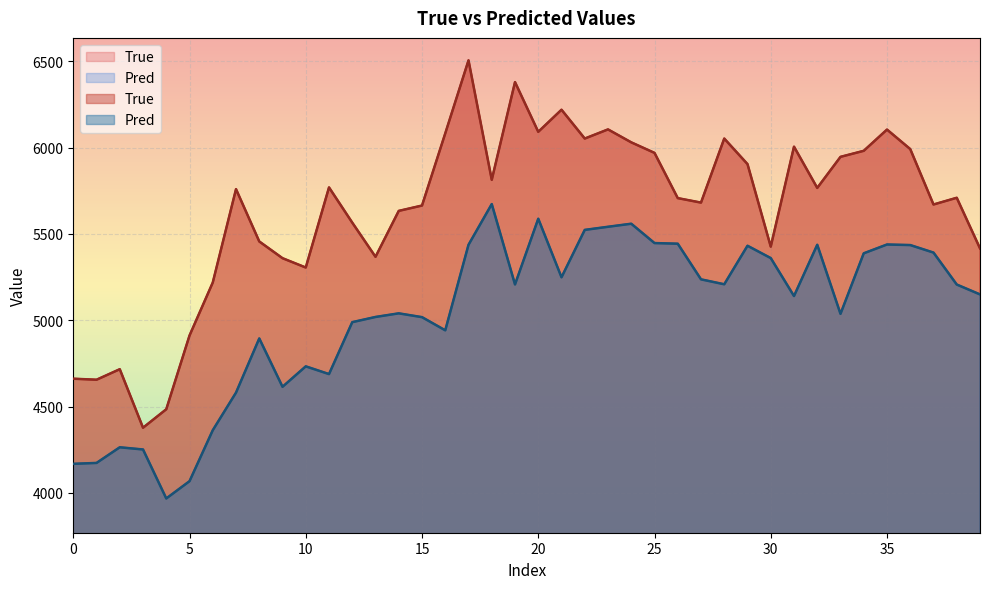

What are all the series names shown in the legend?

True, Pred